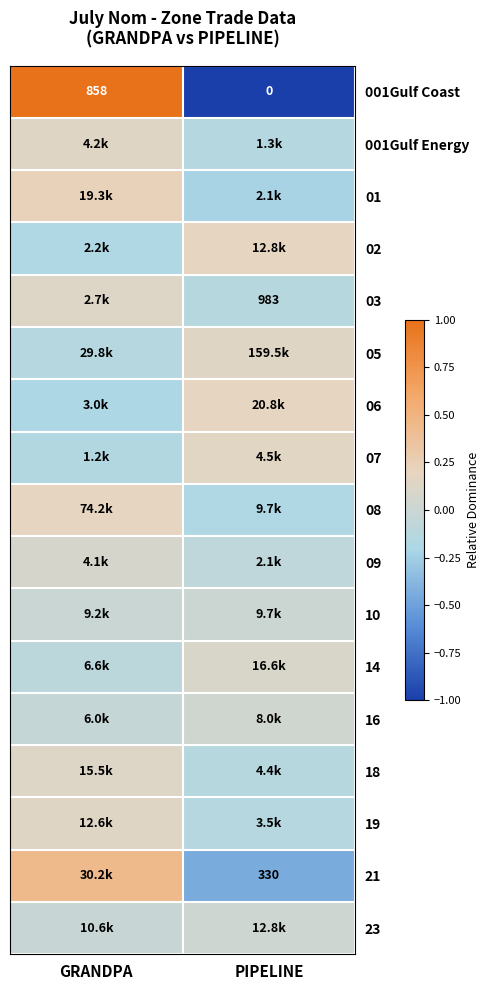

At how many categories does at least one series exceed 0?

2